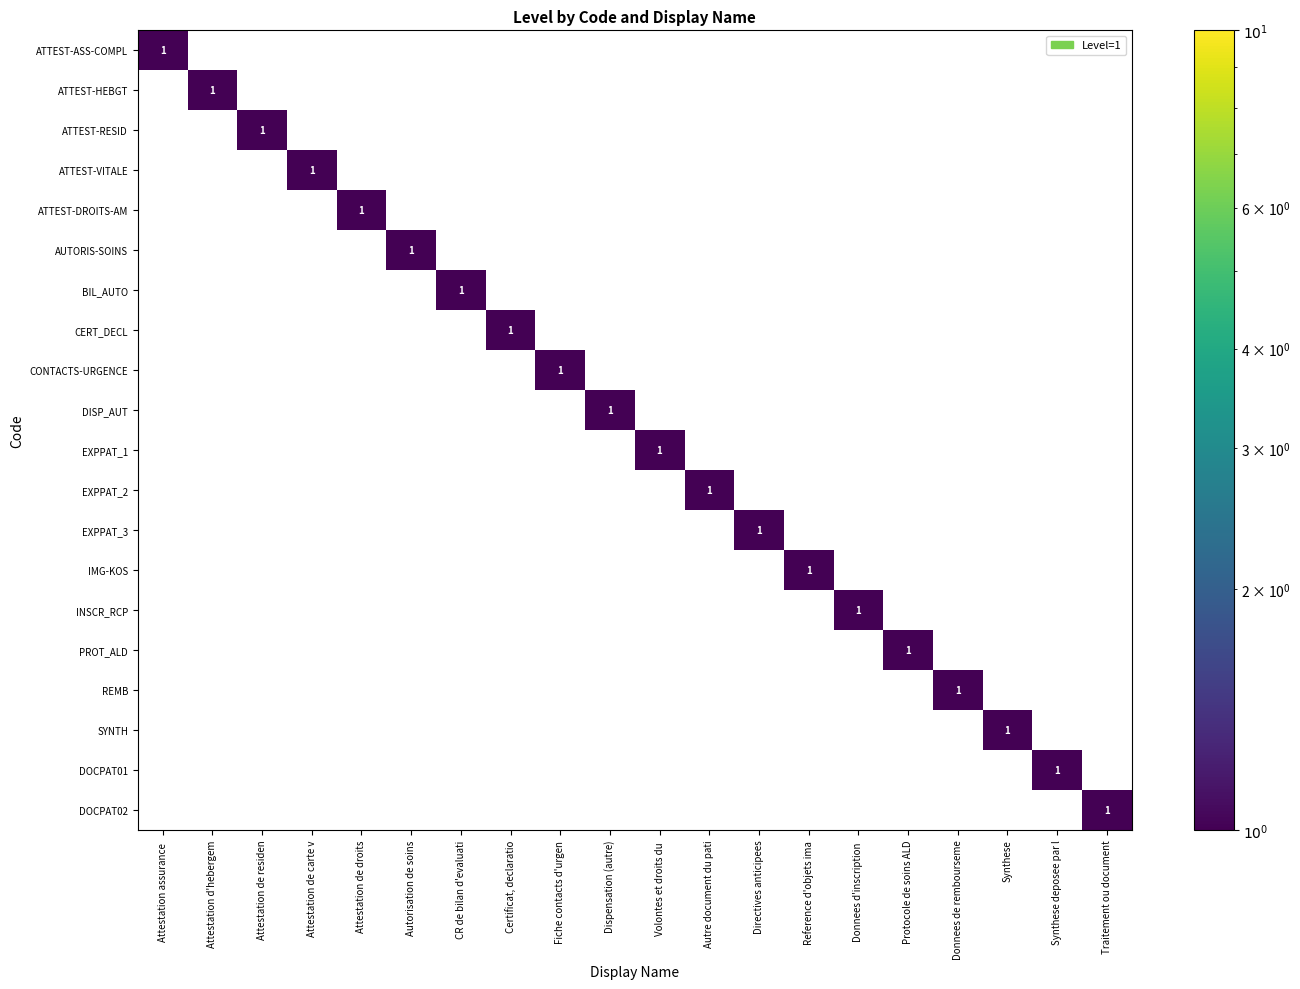

What is the difference between the maximum and minimum values in the ATTEST-DROITS-AM series?

1